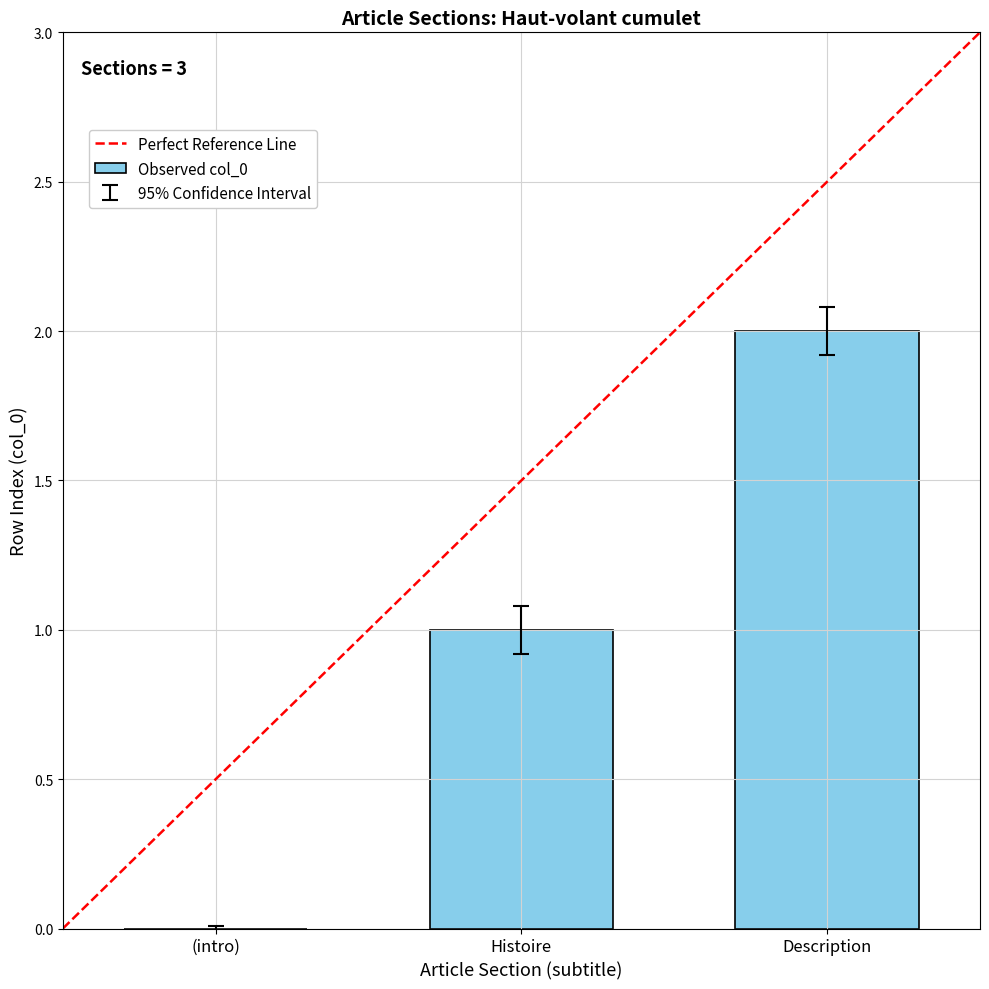

Is it true that the value at Description is 2?

True